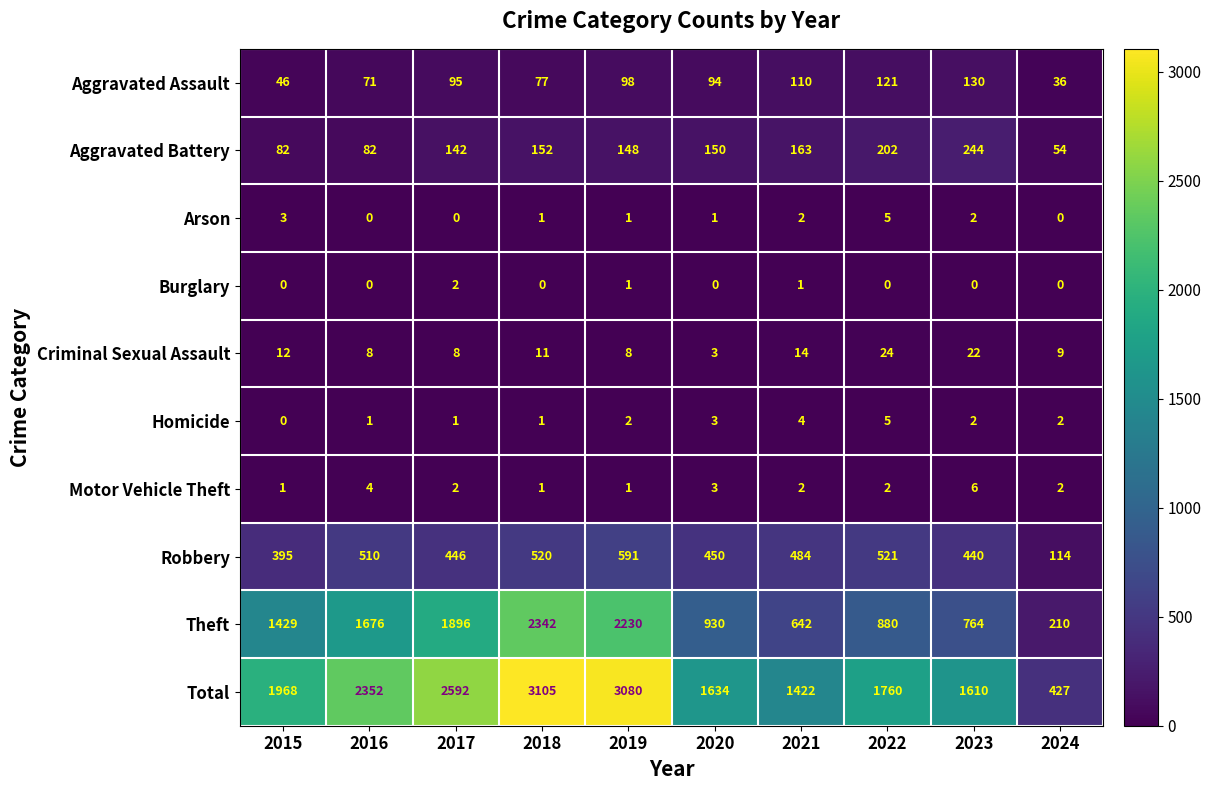

What is the sum of all Robbery values?

4471